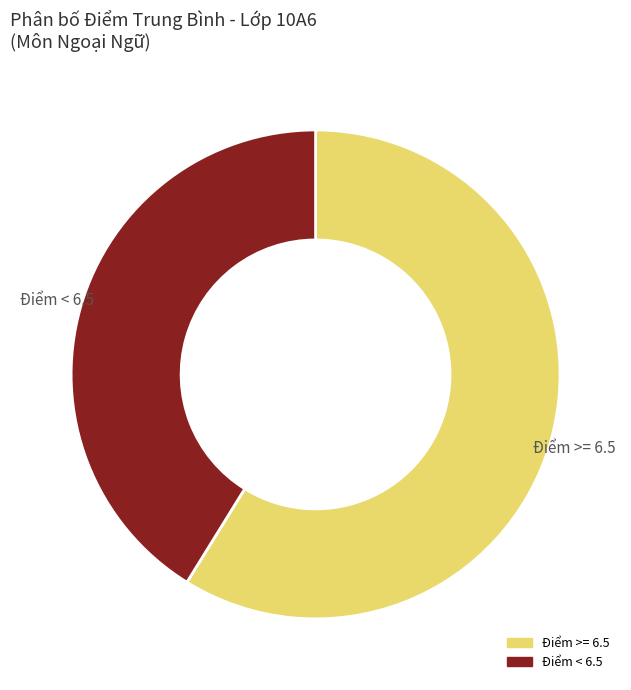

Is there a majority slice in this chart?

Yes